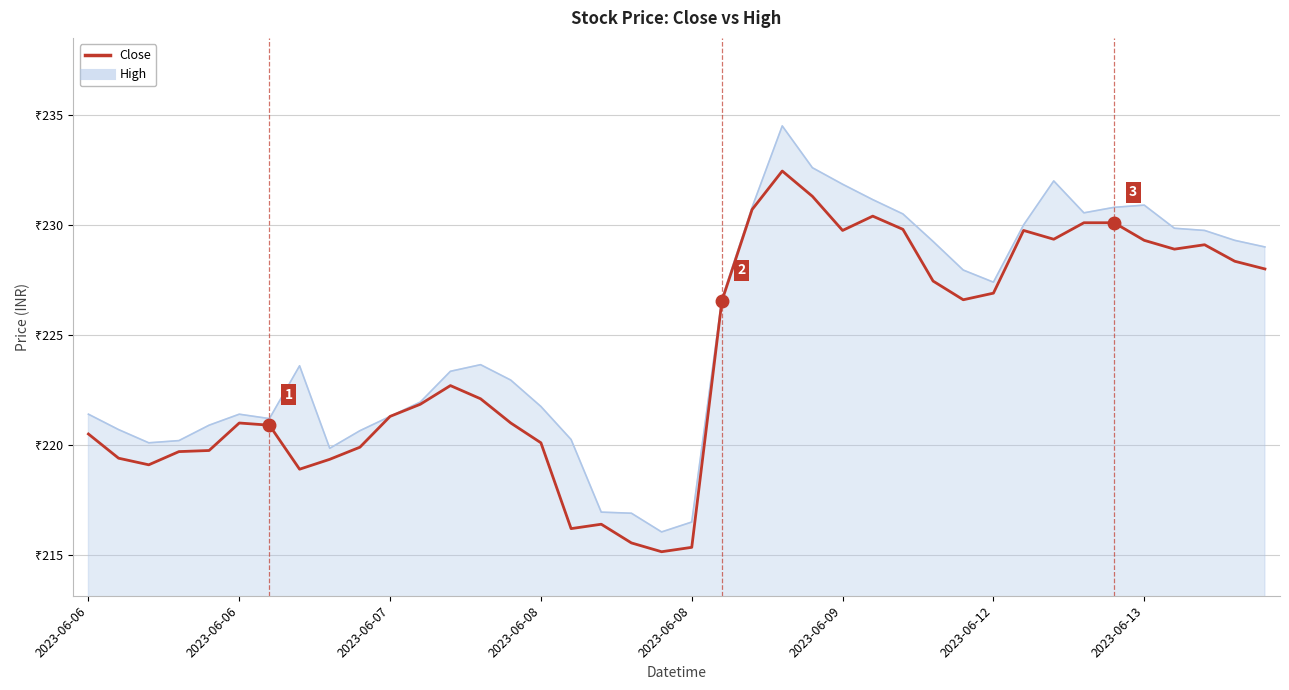

Does the chart have visible grid lines?

Yes